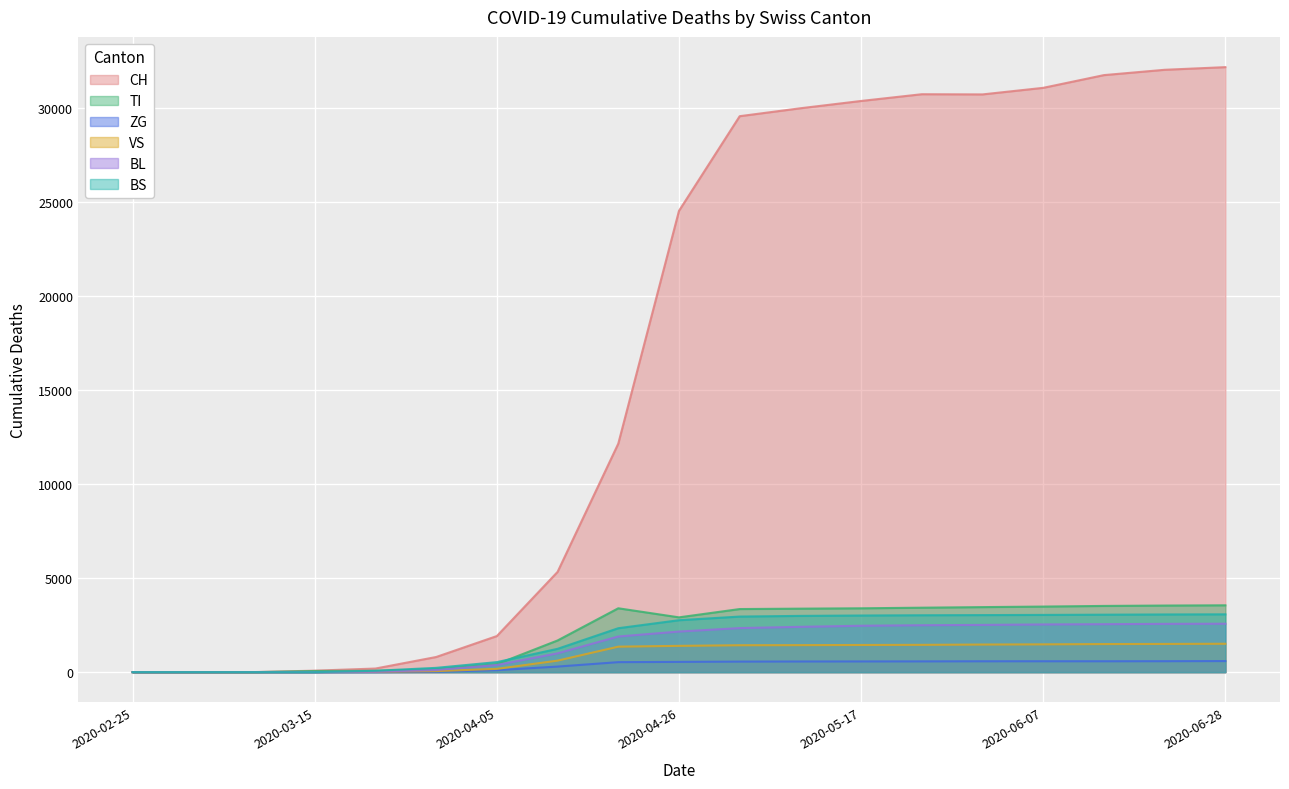

How many data points in TI are less than 3358?

9